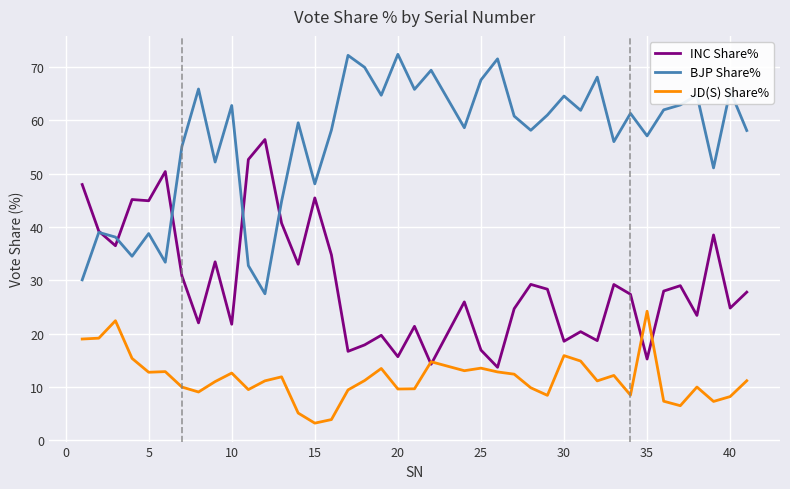

True or false: JD(S) Share% and BJP Share% cross at least once.

False